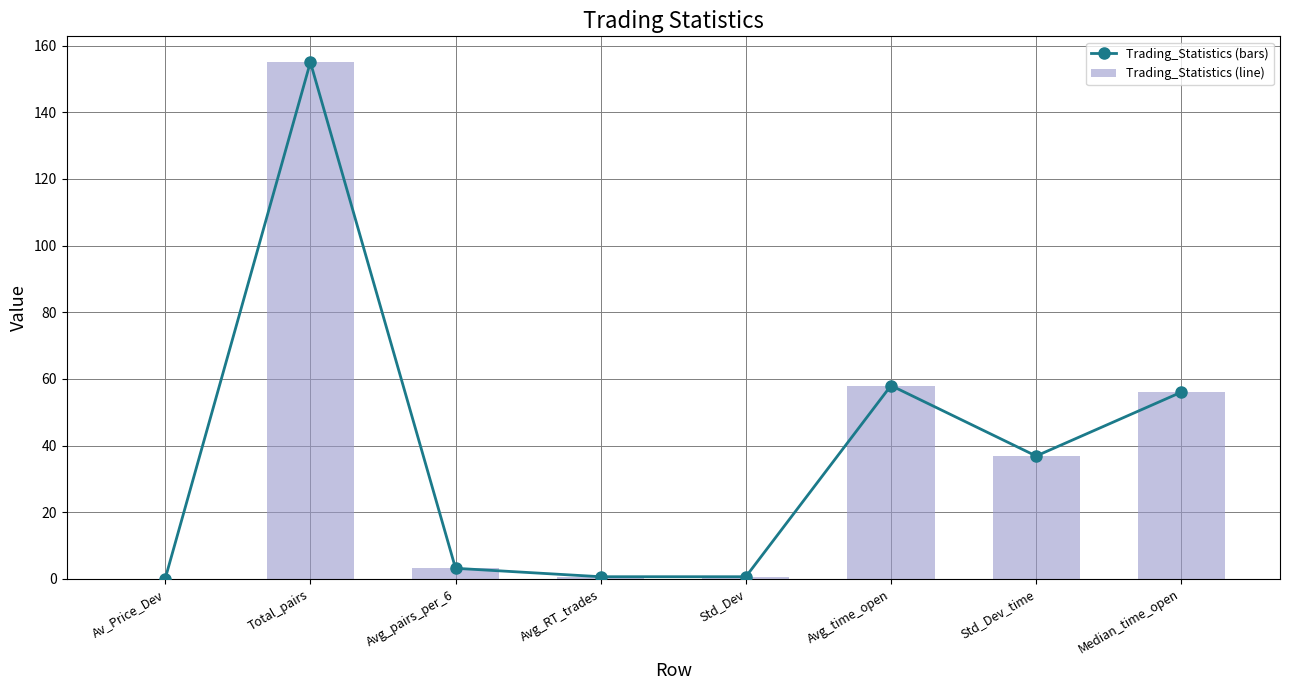

What is the smallest value displayed?

0.1